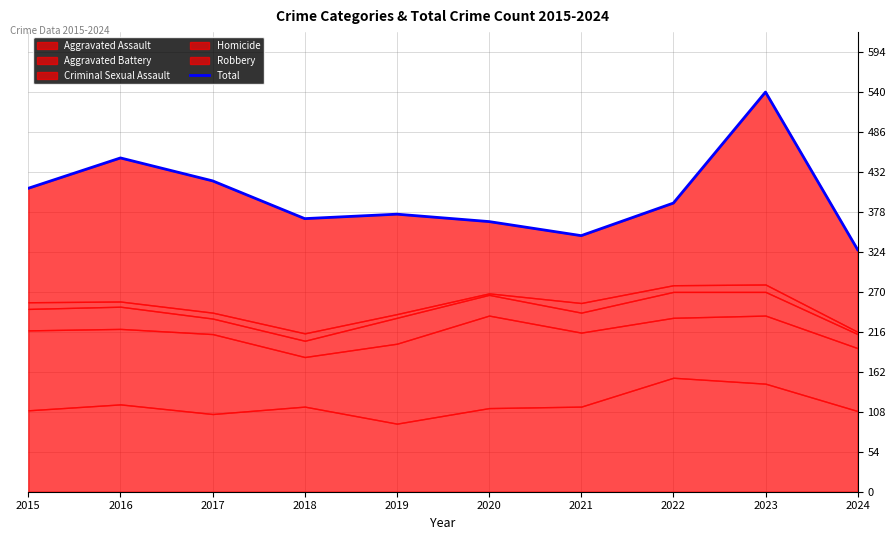

Approximately how many times larger is the value at 2018 compared to 2019?

1.0